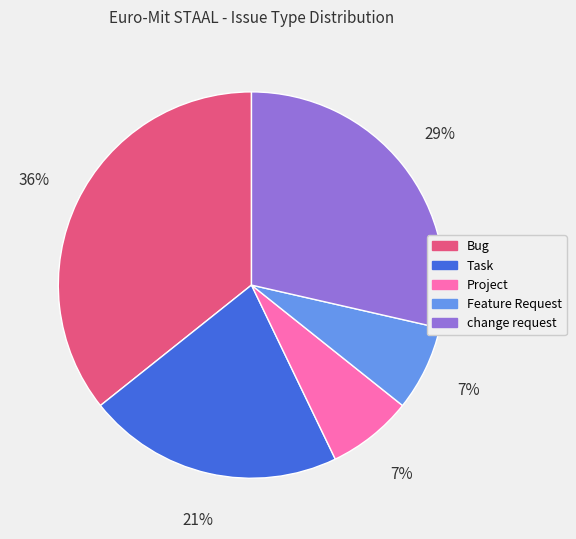

Combined, do Task and Project account for over 50%?

No